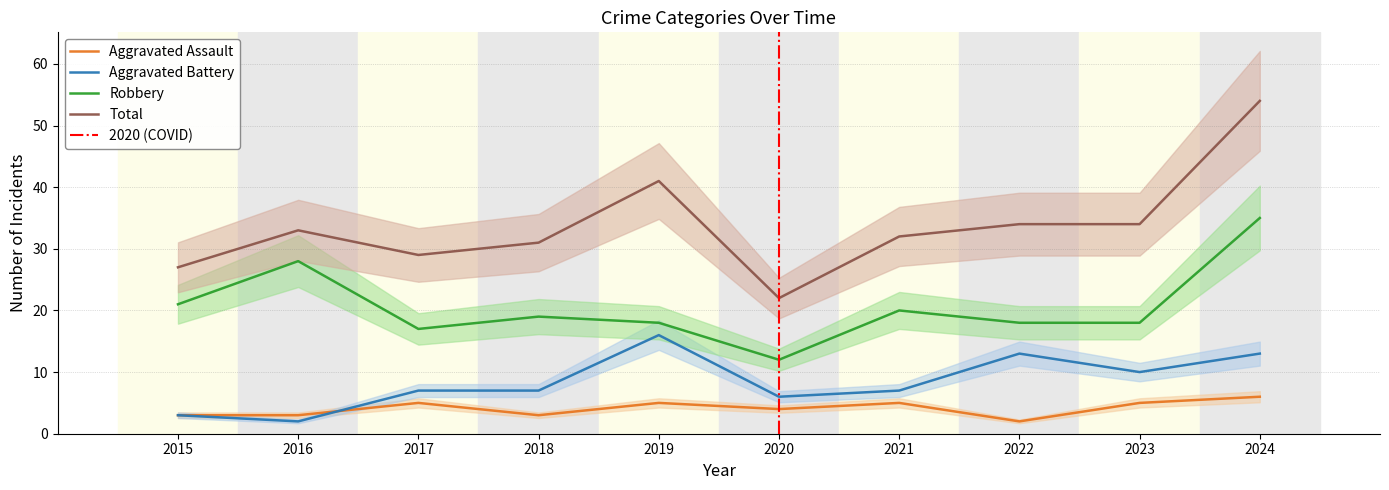

Which series has the largest range (max minus min)?

Total